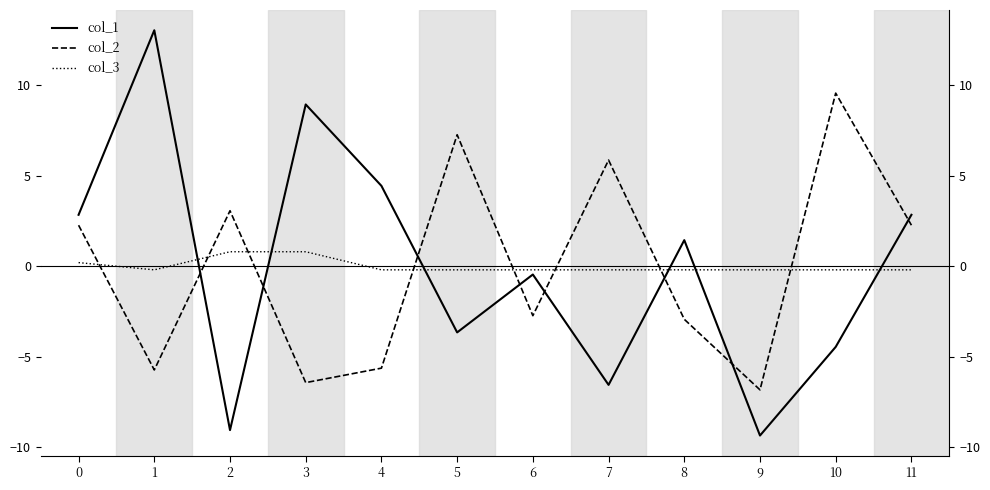

The value of col_2 at 6 is -2.7. True or false?

True